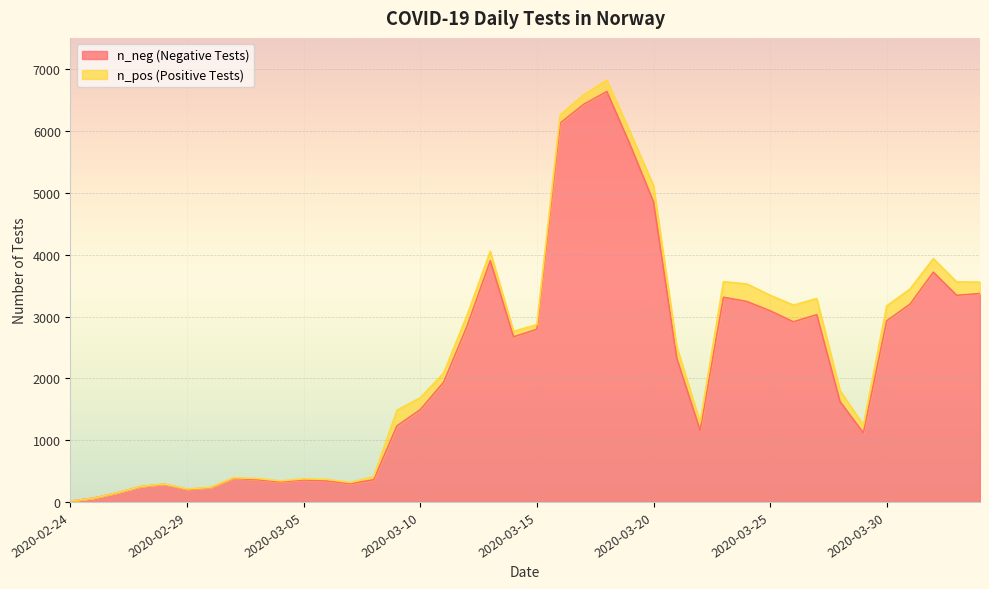

Rank the categories by value from lowest to highest.

2020-02-24, 2020-02-25, 2020-02-26, 2020-02-29, 2020-03-01, 2020-02-27, 2020-02-28, 2020-03-07, 2020-03-04, 2020-03-06, 2020-03-05, 2020-03-08, 2020-03-03, 2020-03-02, 2020-03-29, 2020-03-22, 2020-03-09, 2020-03-10, 2020-03-28, 2020-03-11, 2020-03-21, 2020-03-14, 2020-03-15, 2020-03-12, 2020-03-26, 2020-03-30, 2020-03-27, 2020-03-25, 2020-03-31, 2020-03-24, 2020-03-23, 2020-04-02, 2020-04-03, 2020-04-01, 2020-03-13, 2020-03-20, 2020-03-19, 2020-03-16, 2020-03-17, 2020-03-18